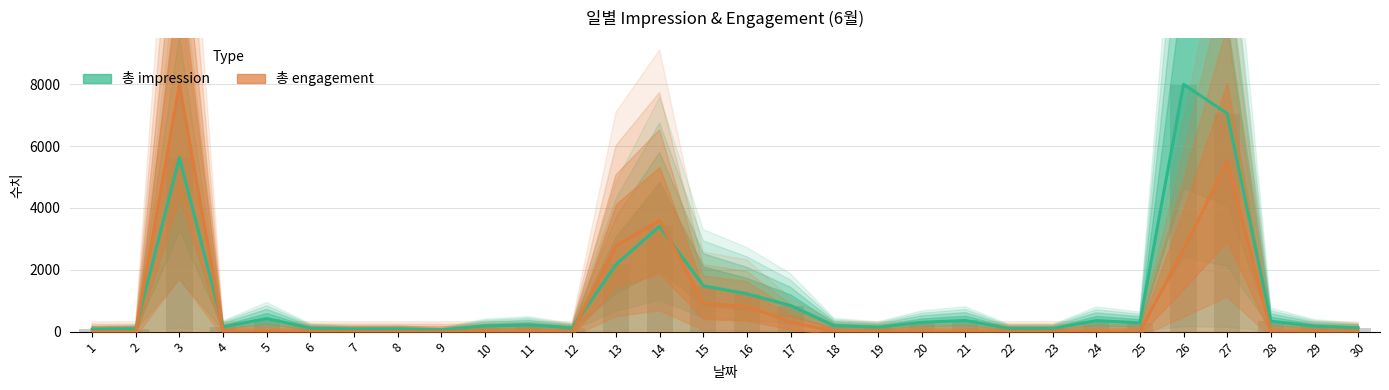

Is it true that 총 engagement equals 0.0 at 2?

True